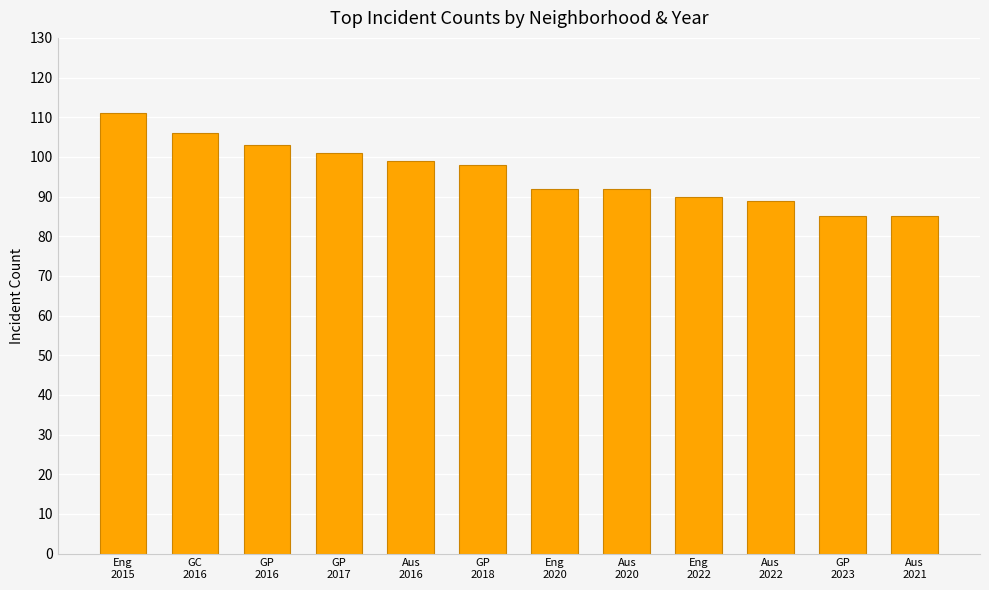

Reading left to right, extract all data points from this chart.

Eng
2015=111	GC
2016=106	GP
2016=103	GP
2017=101	Aus
2016=99	GP
2018=98	Eng
2020=92	Aus
2020=92	Eng
2022=90	Aus
2022=89	GP
2023=85	Aus
2021=85